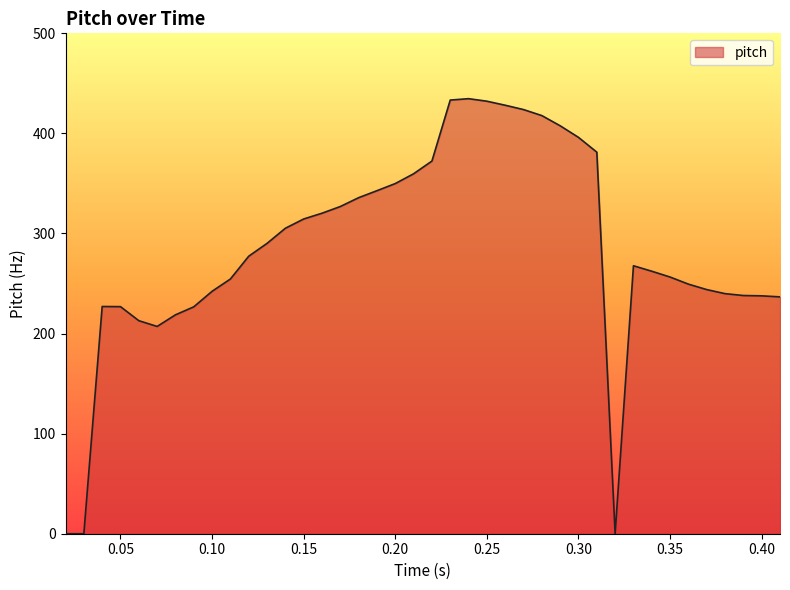

What is the greatest value displayed?

434.7